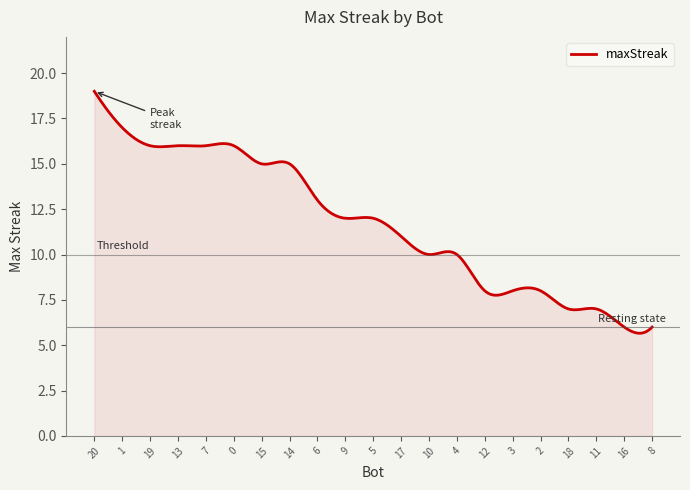

What is the difference between the maximum and minimum values?

13.3